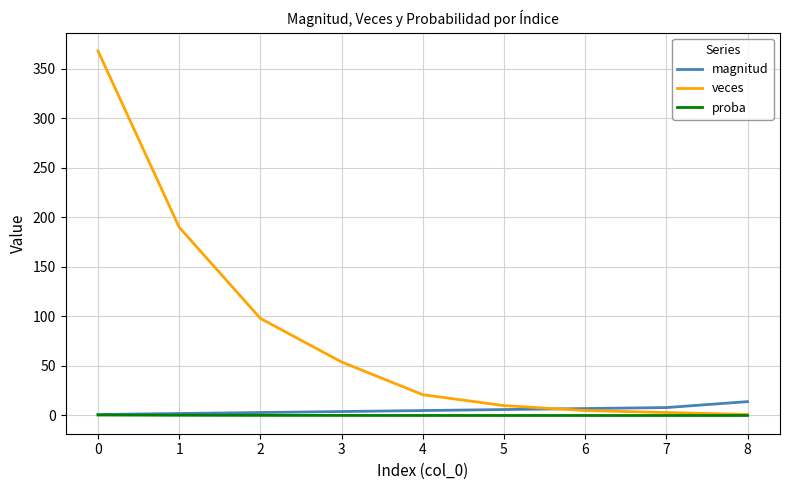

What is the greatest value displayed?

368.0